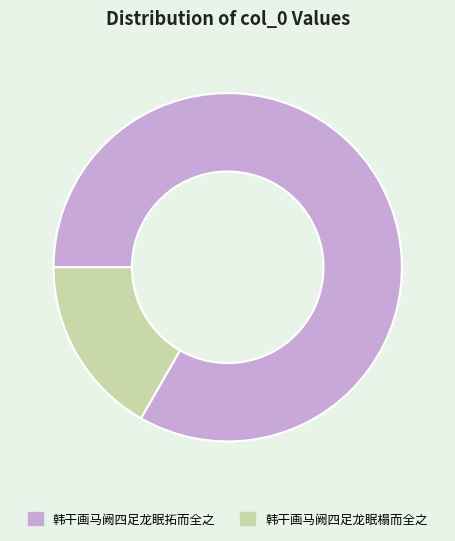

Which has a higher value, 韩干画马阙四足龙眠拓而全之 or 韩干画马阙四足龙眠榻而全之?

韩干画马阙四足龙眠拓而全之